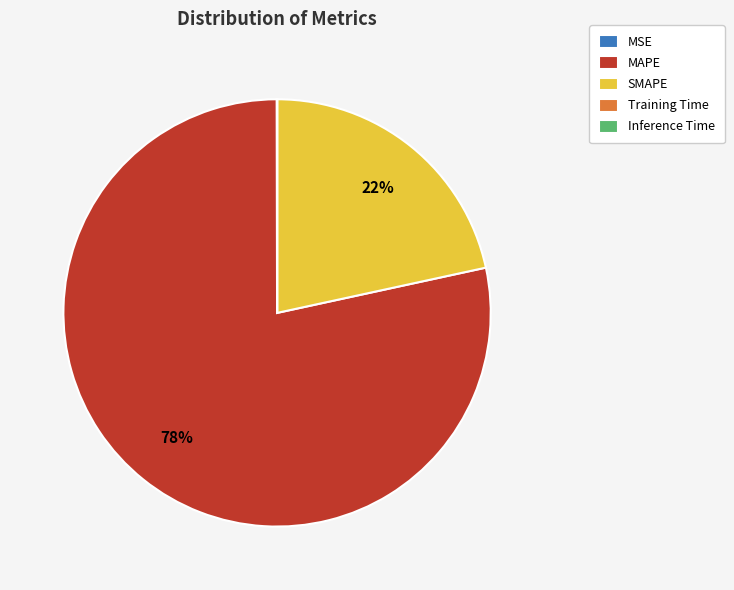

The MAPE slice represents 90% of the pie. True or false?

False